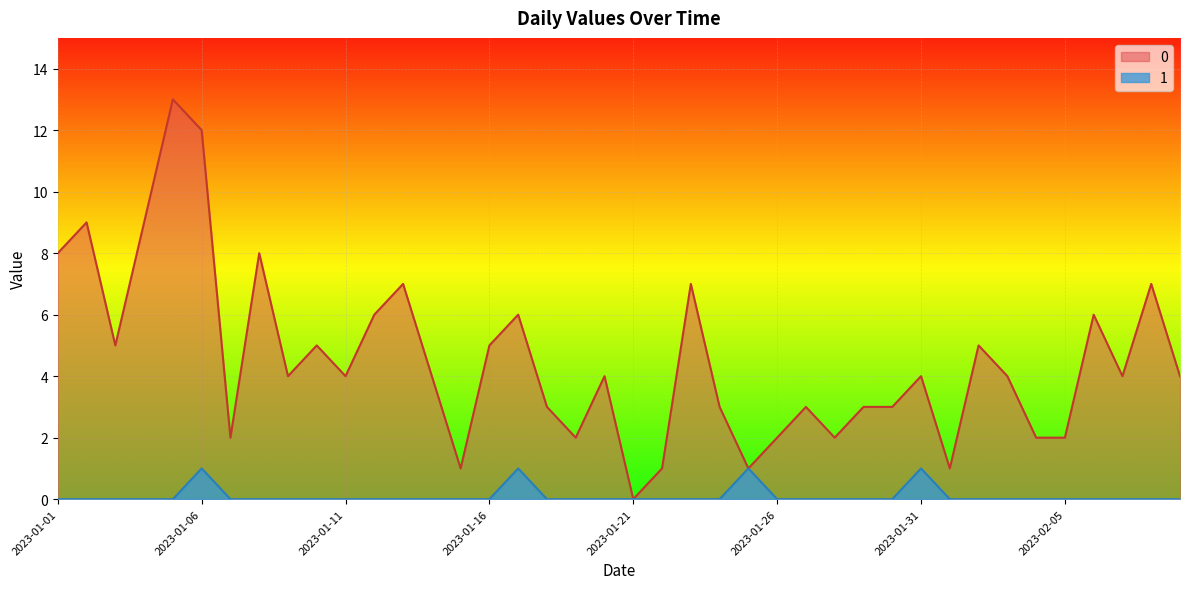

True or false: 1 and 0 cross at least once.

False